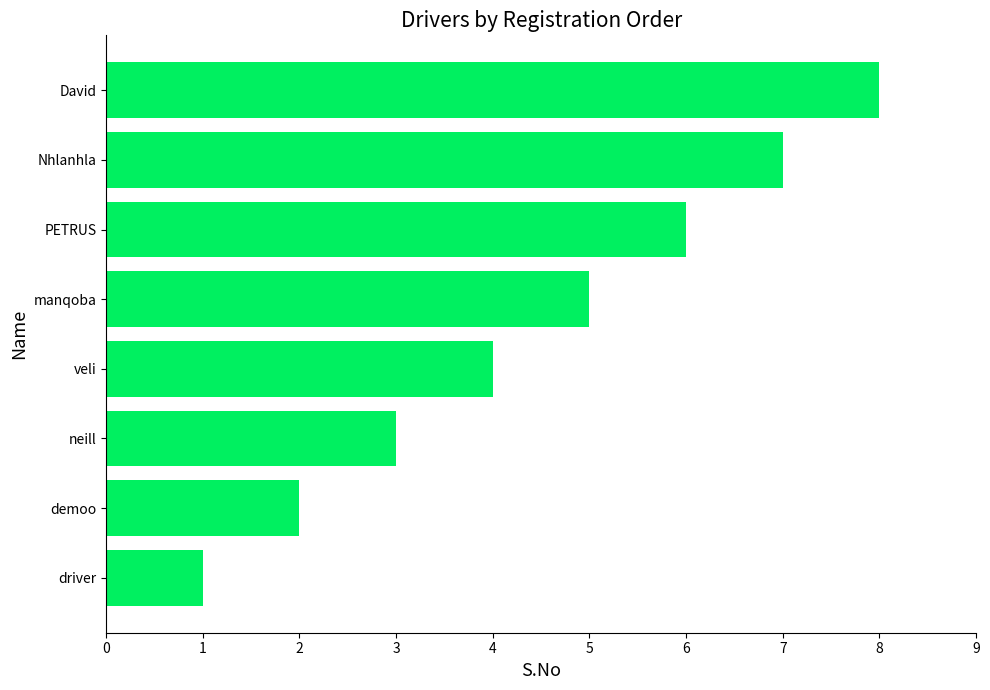

Is it true that the value at neill is 3?

True